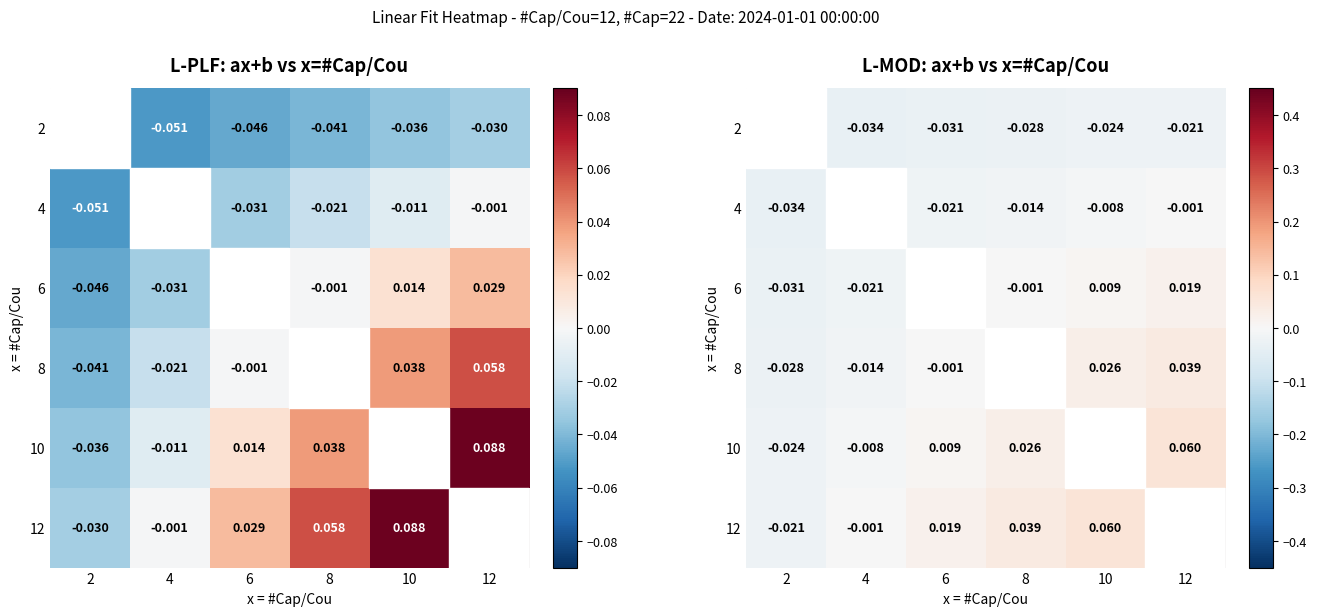

List the series in order of their peak value, highest first.

10, 12, 8, 6, 2, 4